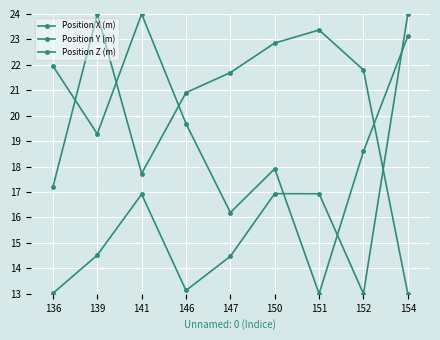

How many lines are shown in the chart?

3